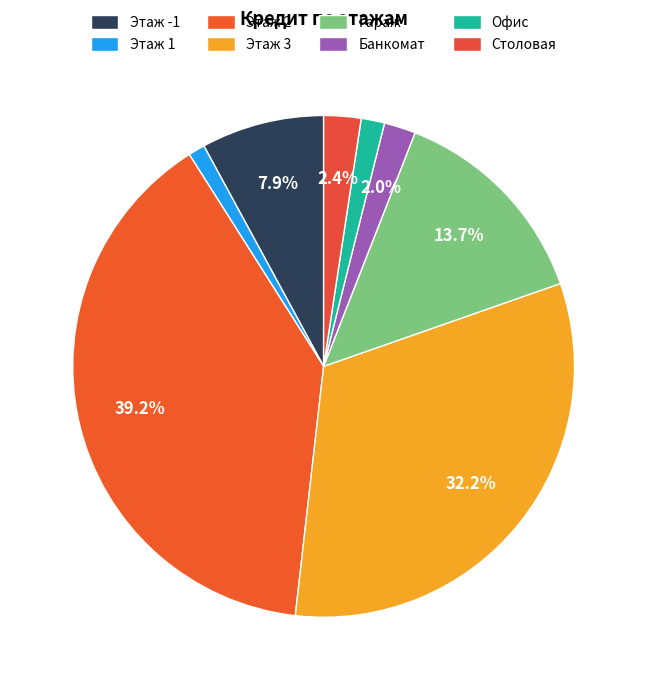

How many slices are in this pie chart?

8